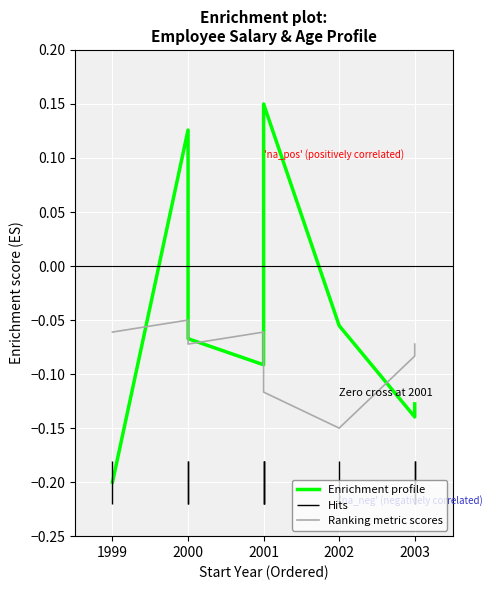

The Ranking metric scores series shows -0.0 at 2003. True or false?

False